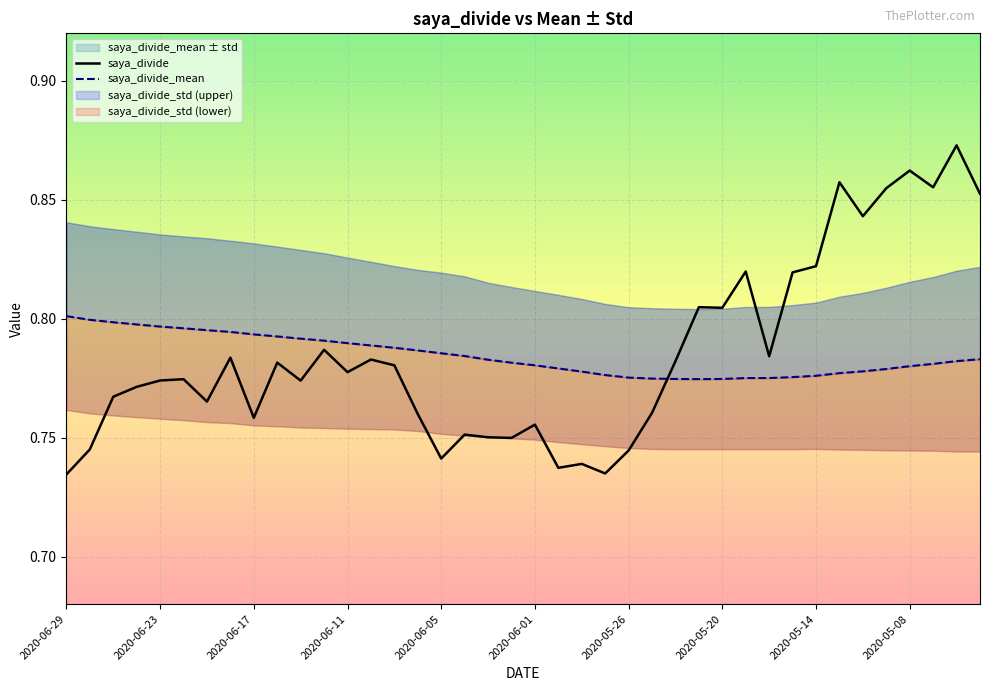

True or false: saya_divide_mean has a value of 0.8 at 15.

True